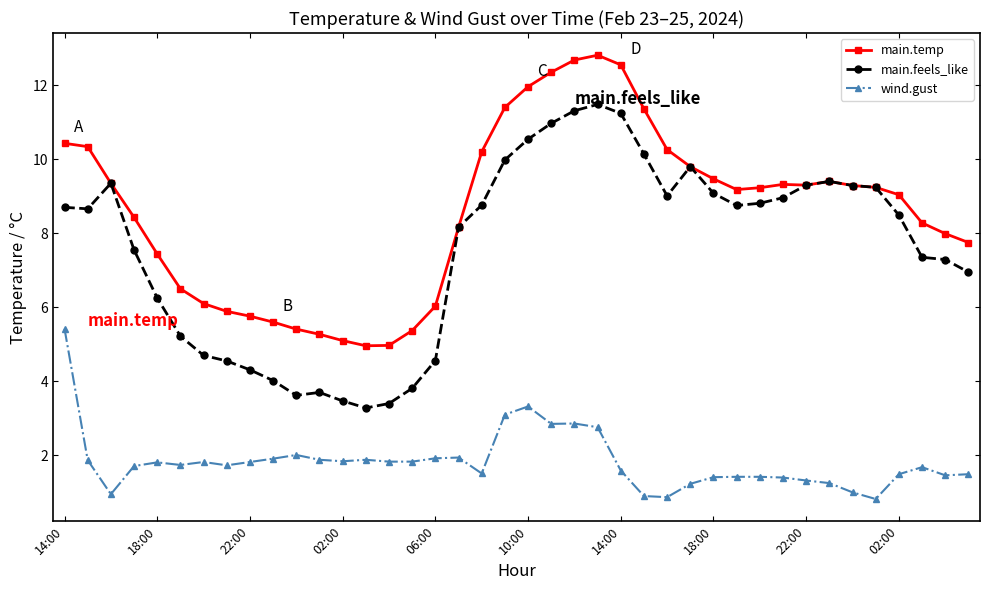

At how many categories does at least one series exceed 2?

40